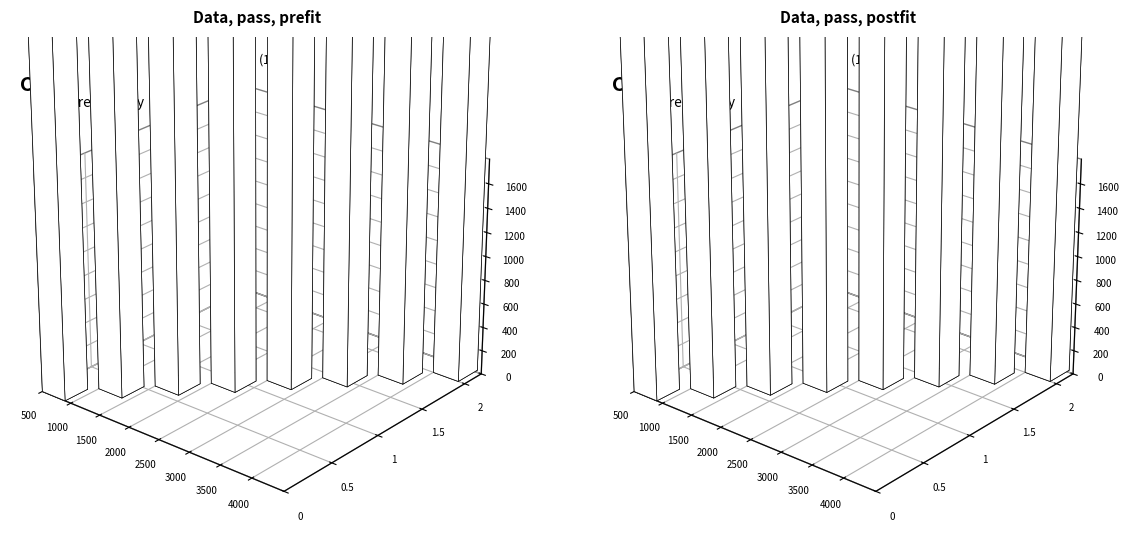

The value of enterprise_value at Baa2/BBB is 2750.1. True or false?

False